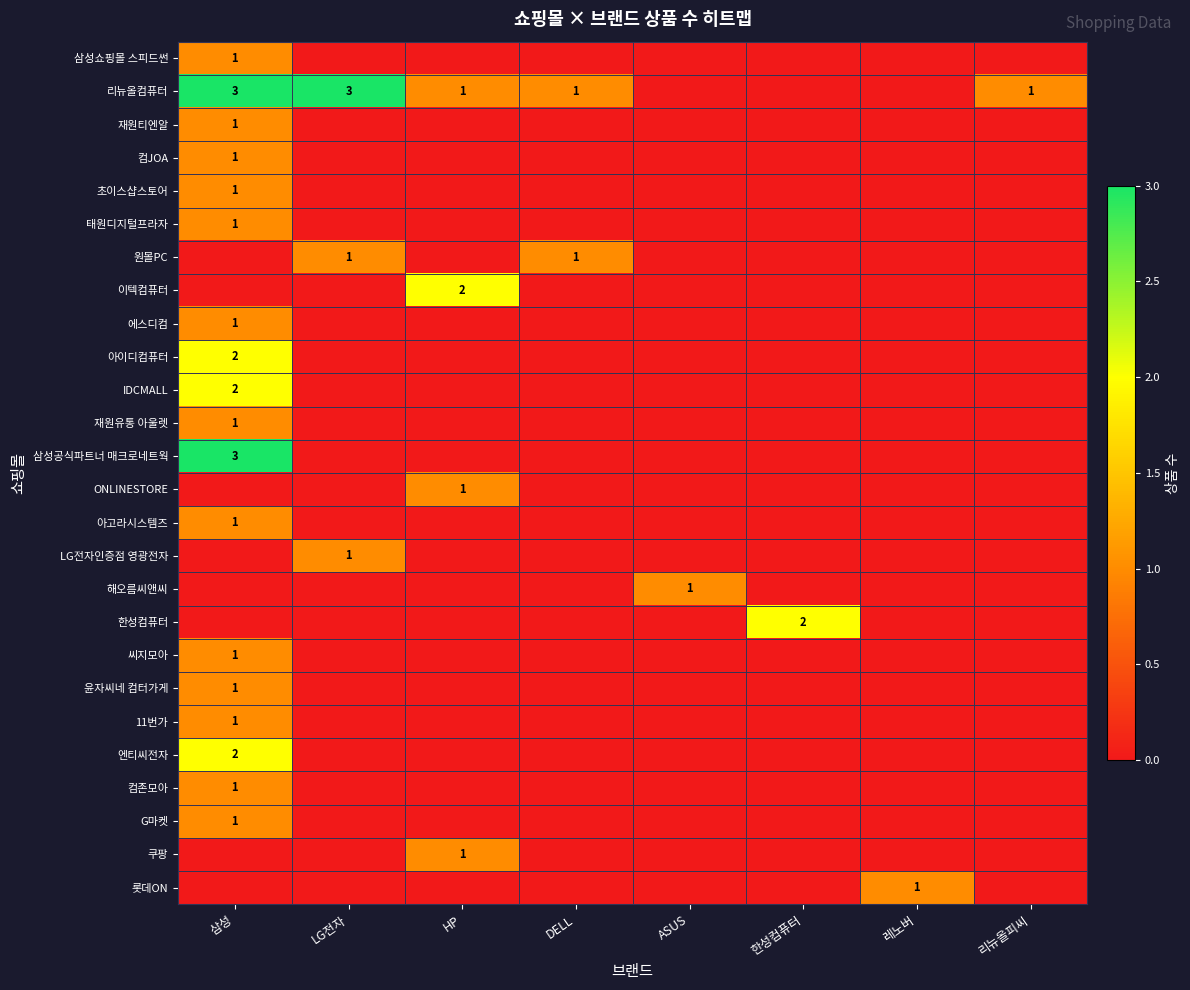

What is the maximum value for 에스디컴?

1